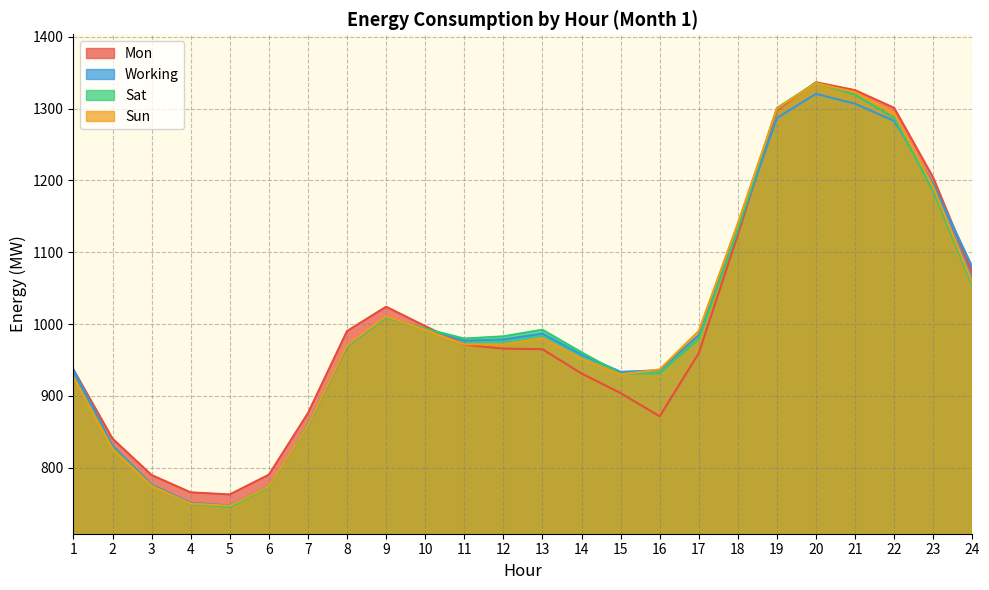

What is the difference between the maximum and minimum values in the Sat series?

590.6